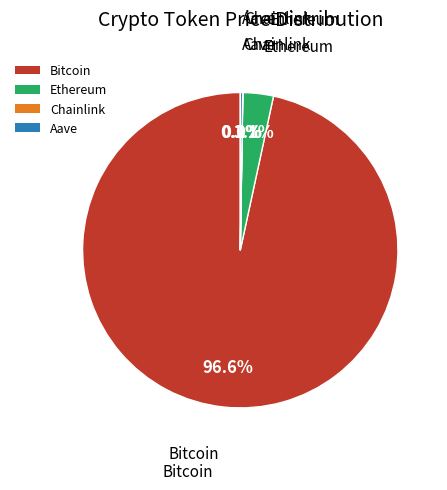

Which slice is the largest?

Bitcoin